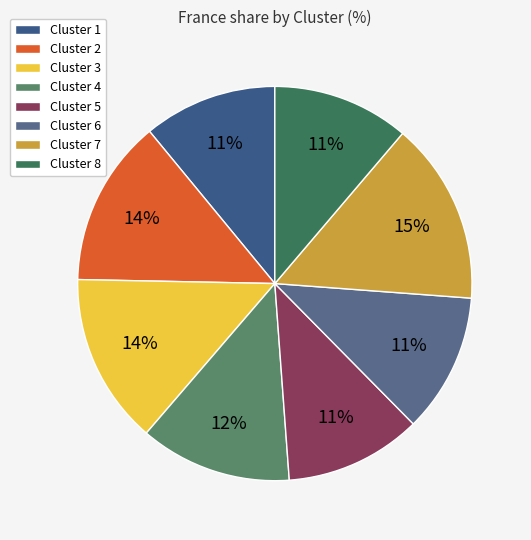

How many segments does this pie chart have?

8